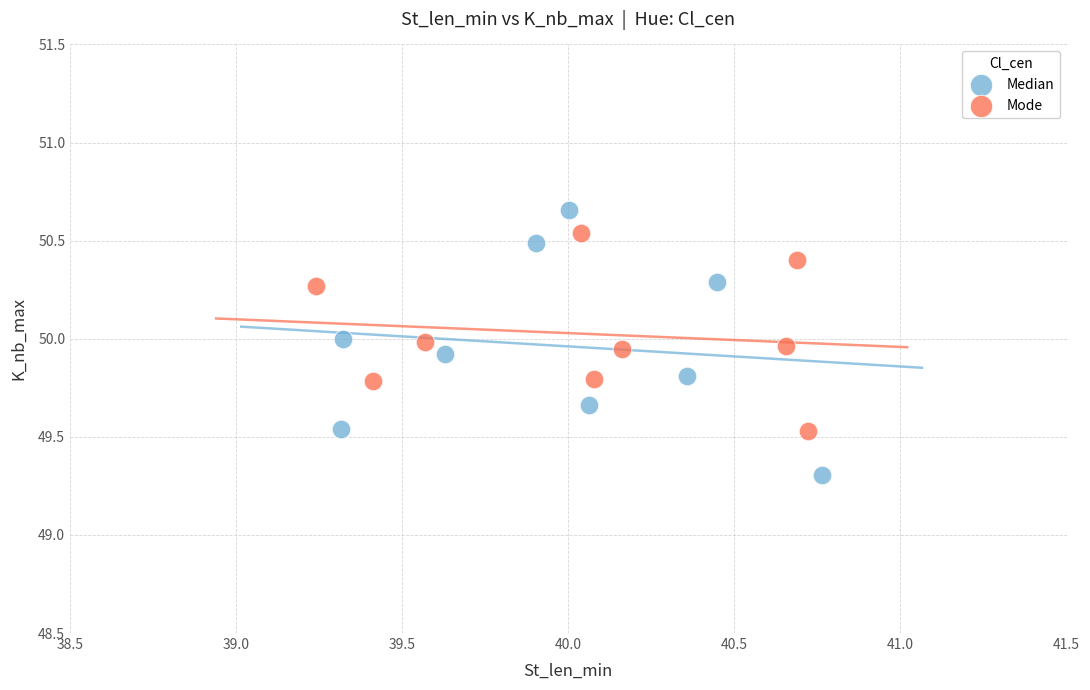

Which series reaches the minimum Y coordinate?

Median